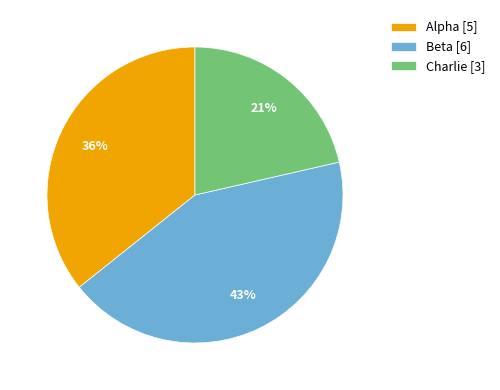

Is the sum of Beta [6] and Alpha [5] greater than half?

Yes